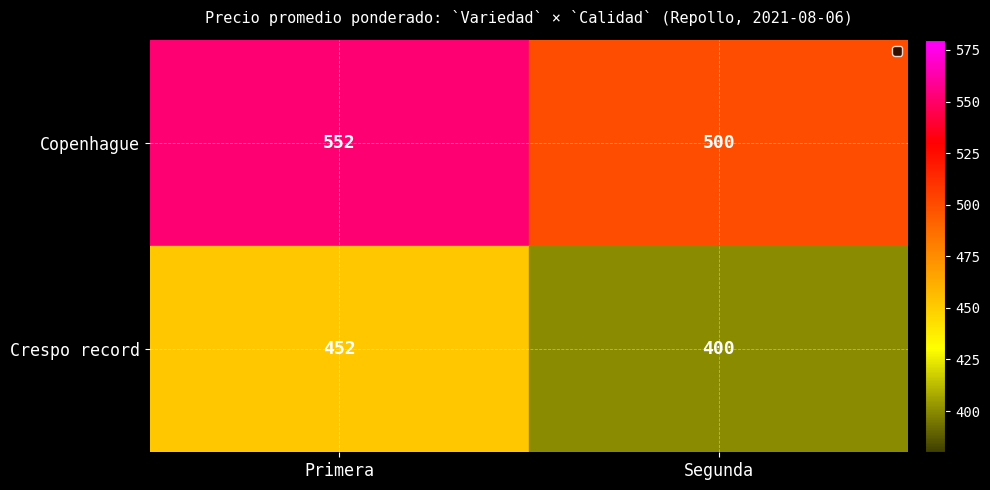

Read the Copenhague value at Segunda.

500